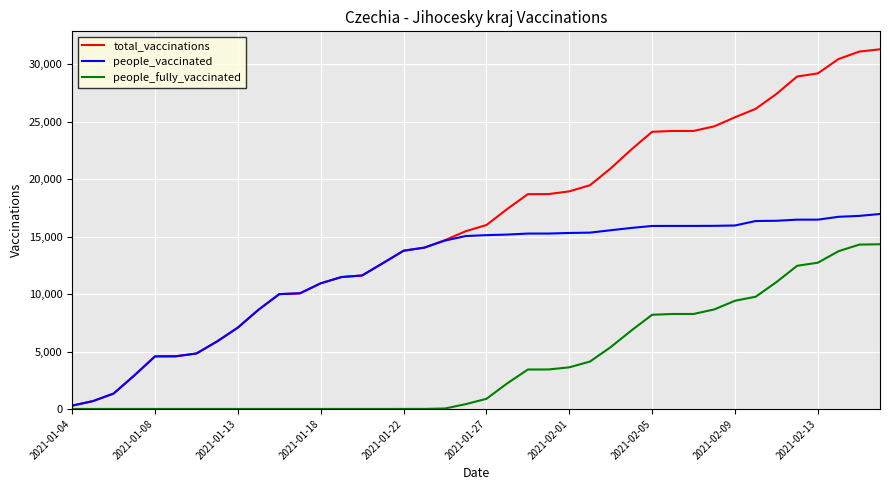

Rank the series by their average value, from lowest to highest.

people_fully_vaccinated, people_vaccinated, total_vaccinations